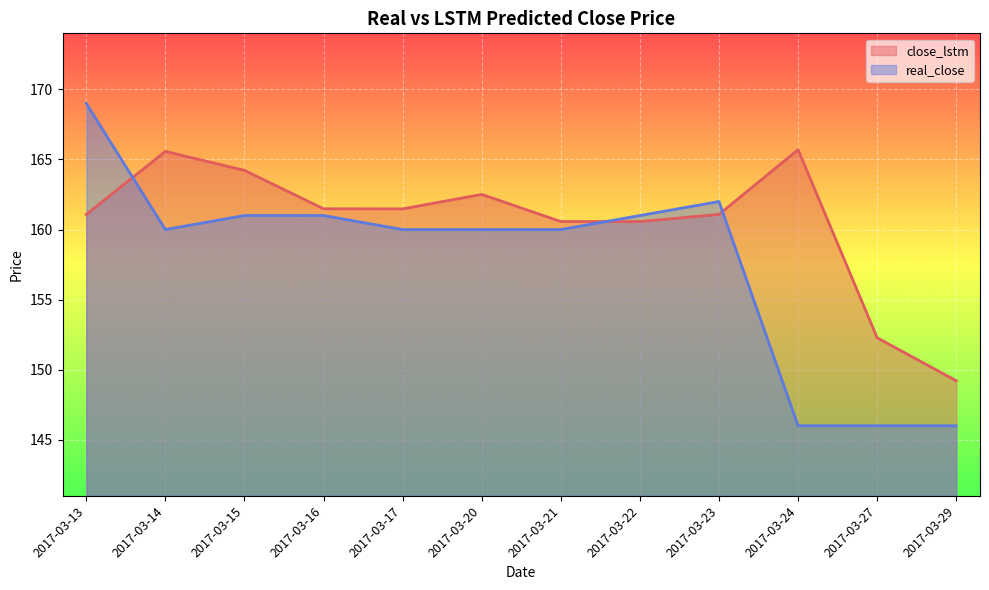

How many interior local valleys does the close_lstm series have?

2